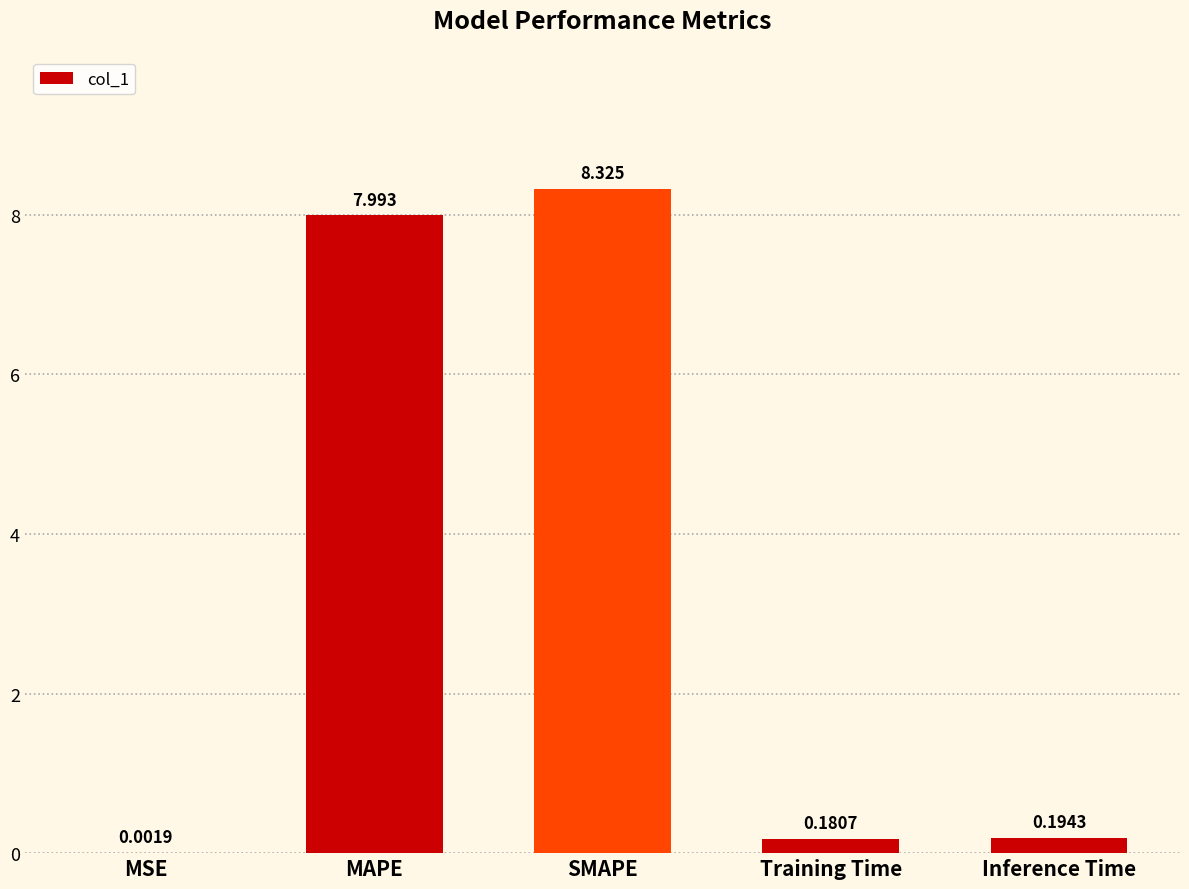

At which label is the value closest to 4?

Inference Time